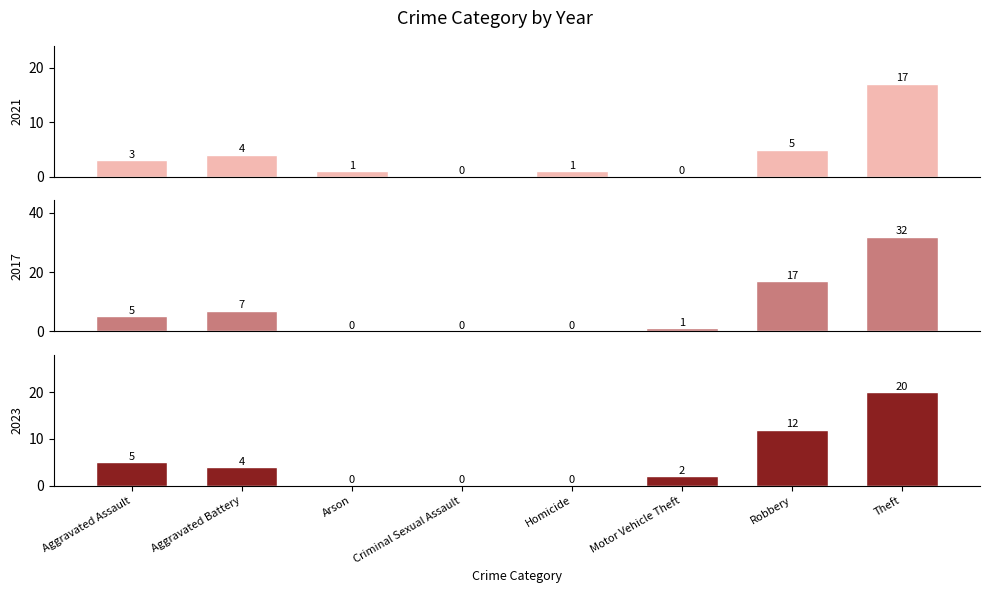

At how many categories does at least one series exceed 19?

1